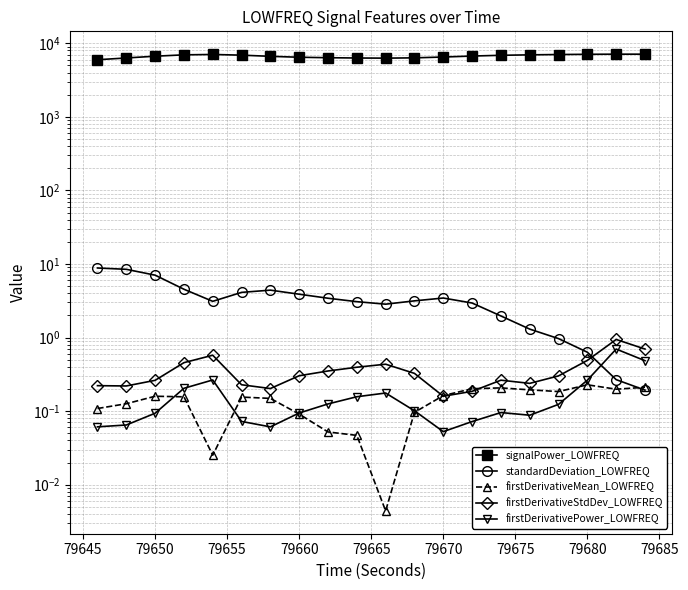

What is the difference between the highest and lowest values at 79680?

7089.6